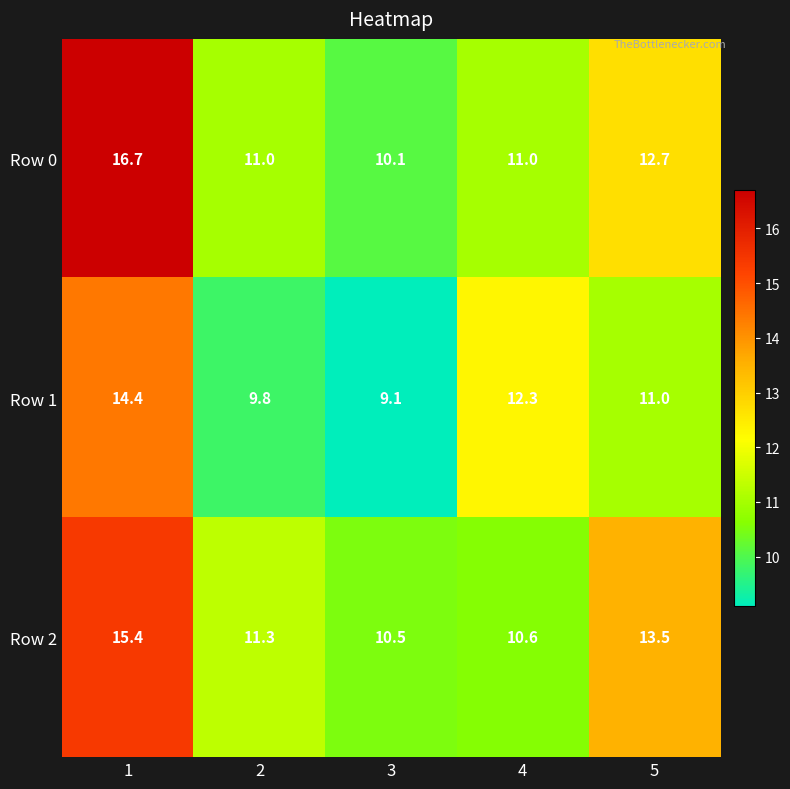

Which series changed the most between 1 and 2?

Row 0